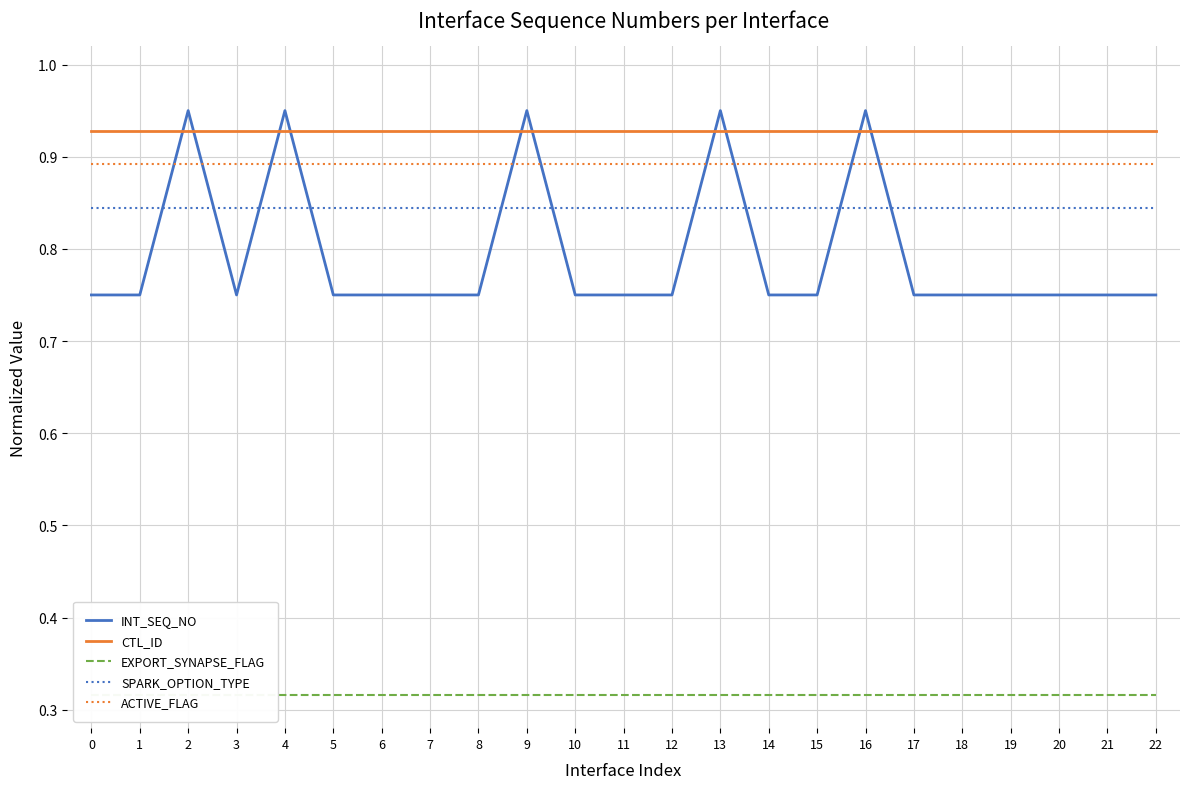

At how many categories does at least one series exceed 0?

23